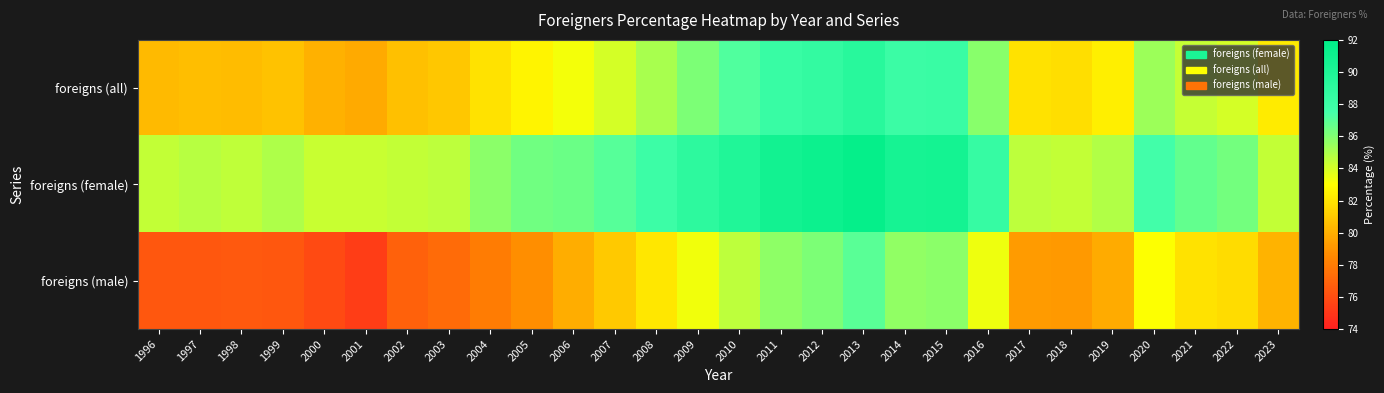

Rank the series by their maximum value, from lowest to highest.

foreigns (male), foreigns (all), foreigns (female)